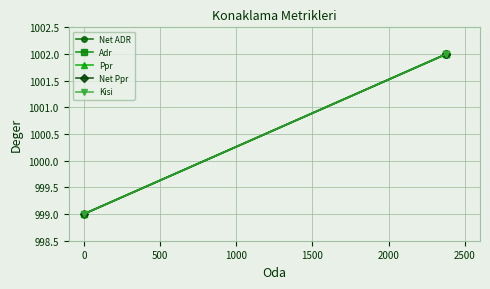

What is the value of the Adr point at the 3rd from the left?

1002